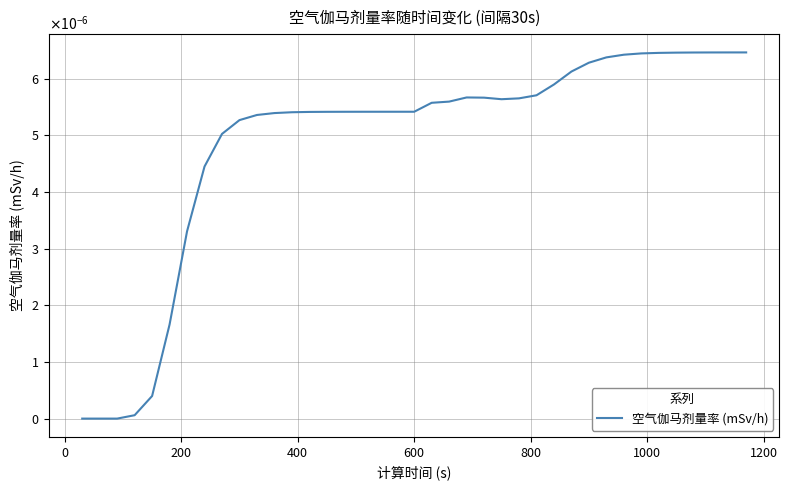

Does the chart have visible grid lines?

Yes